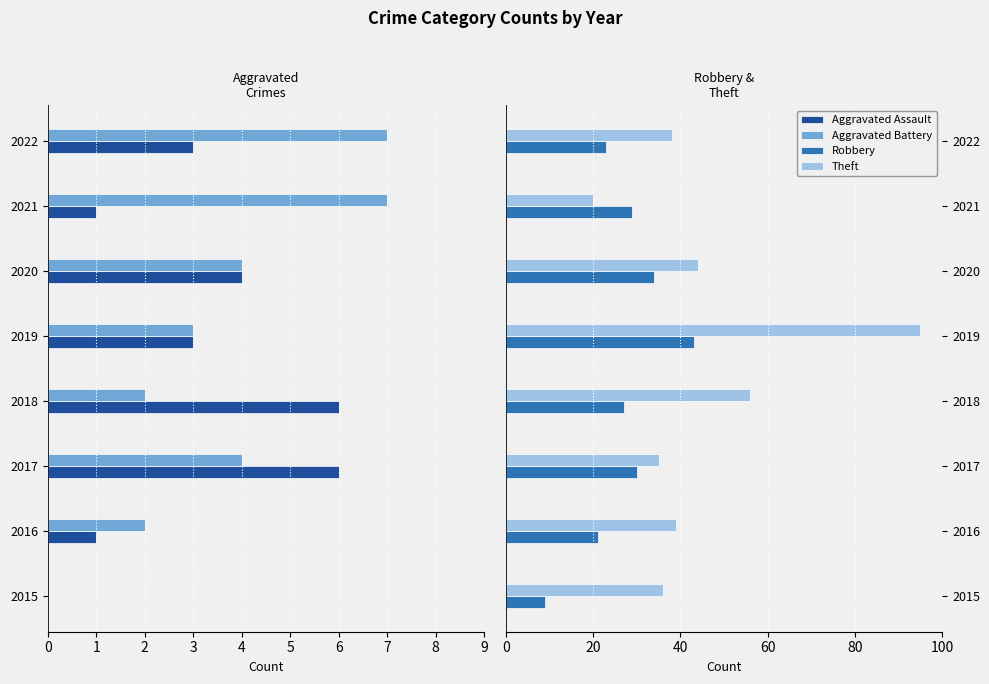

The value of Robbery at 2018 is 27. True or false?

True